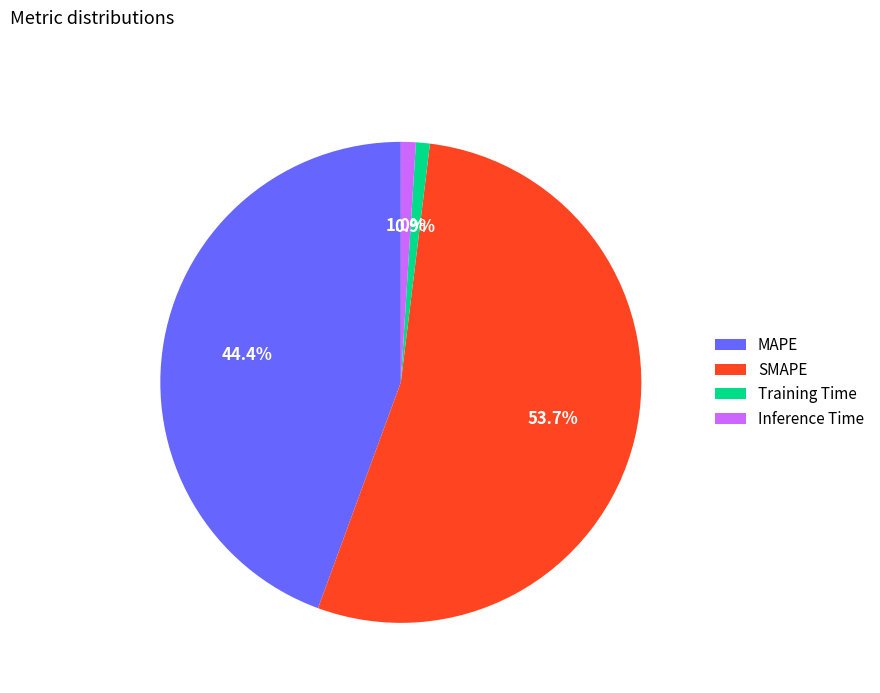

Count the number of slices in the pie.

4